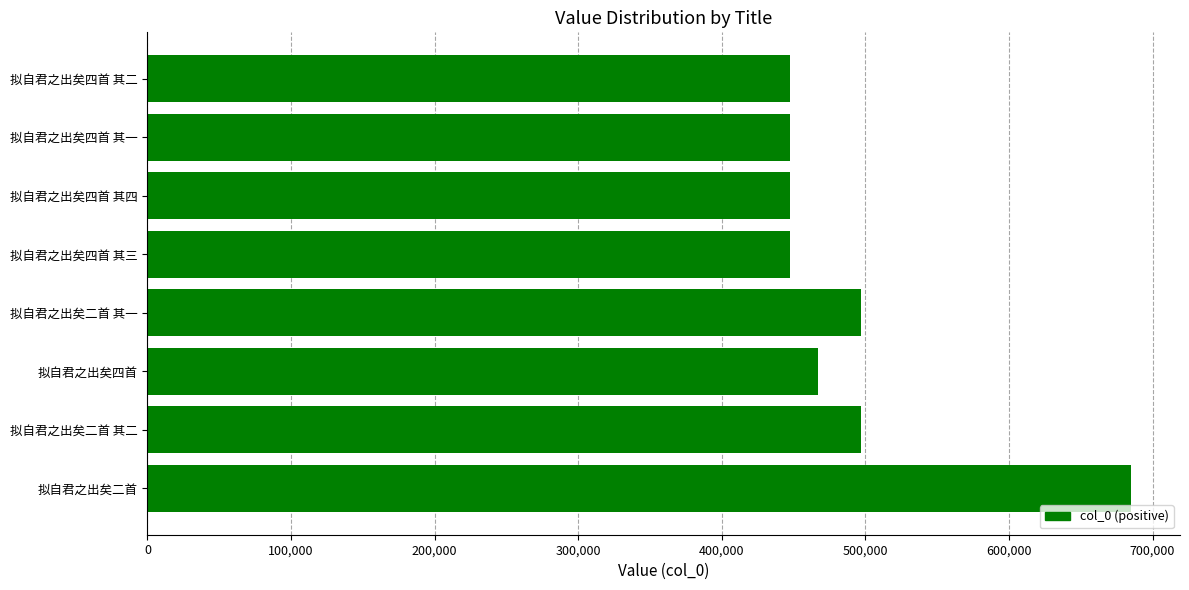

What is the smallest value displayed?

447232